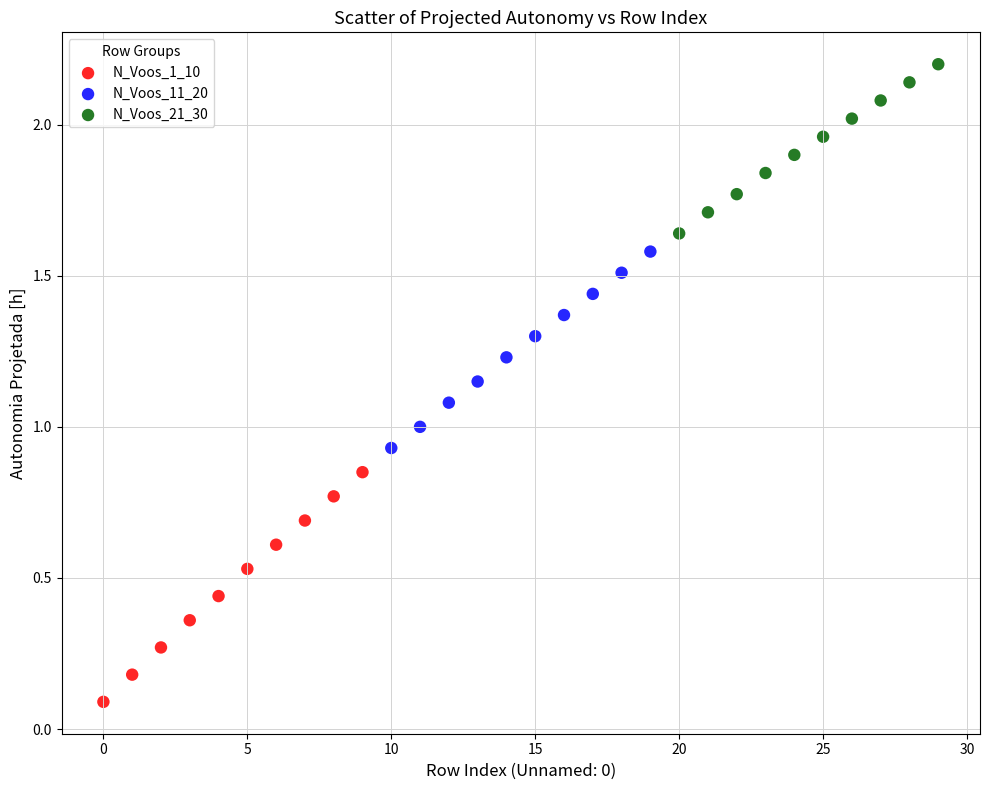

Which series reaches the minimum Y coordinate?

N_Voos_1_10